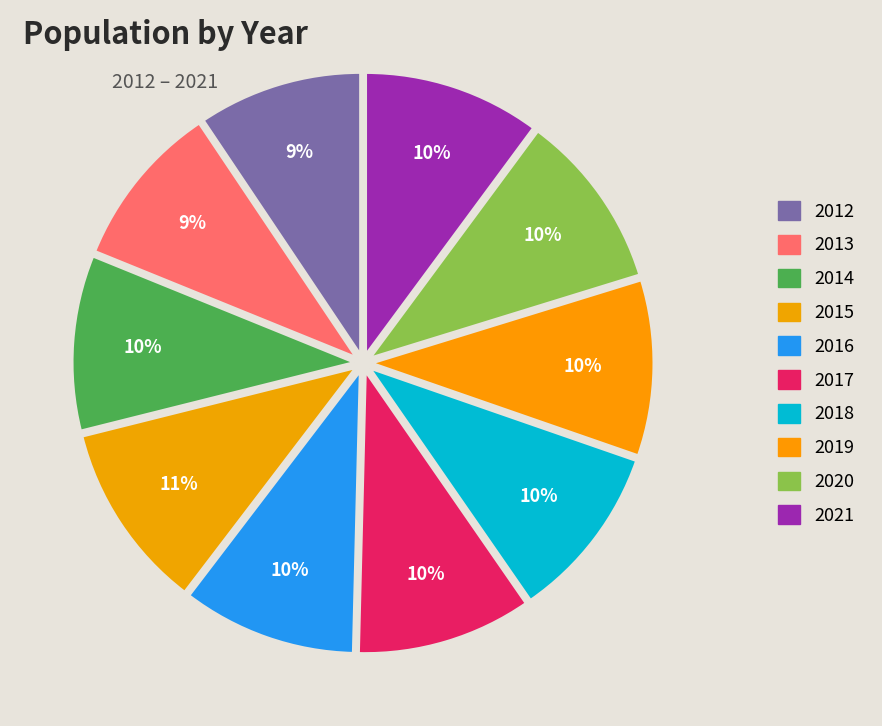

Is there any slice that represents more than half of the pie?

No